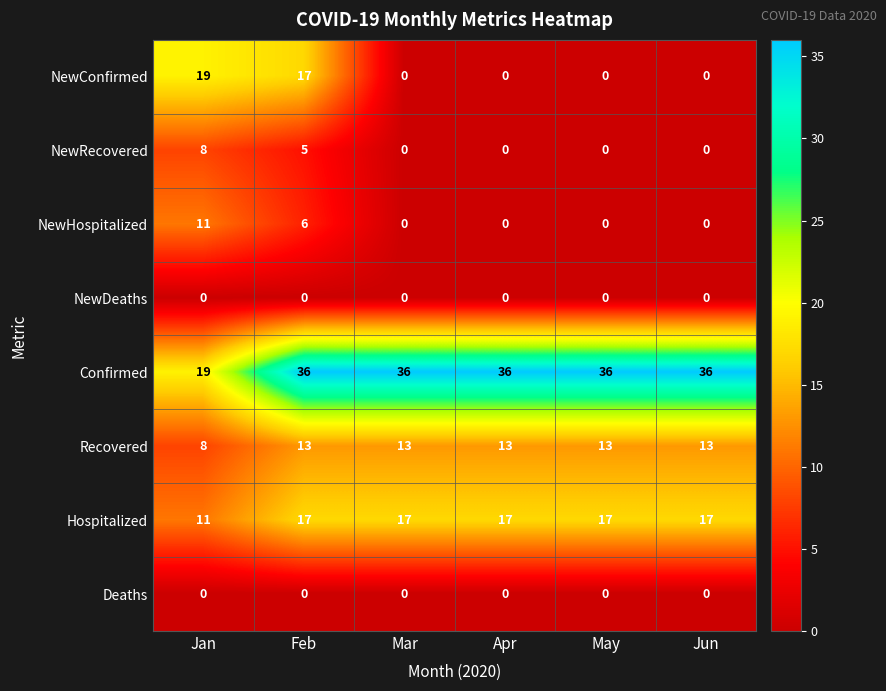

What is the total value across all series at Jan?

76